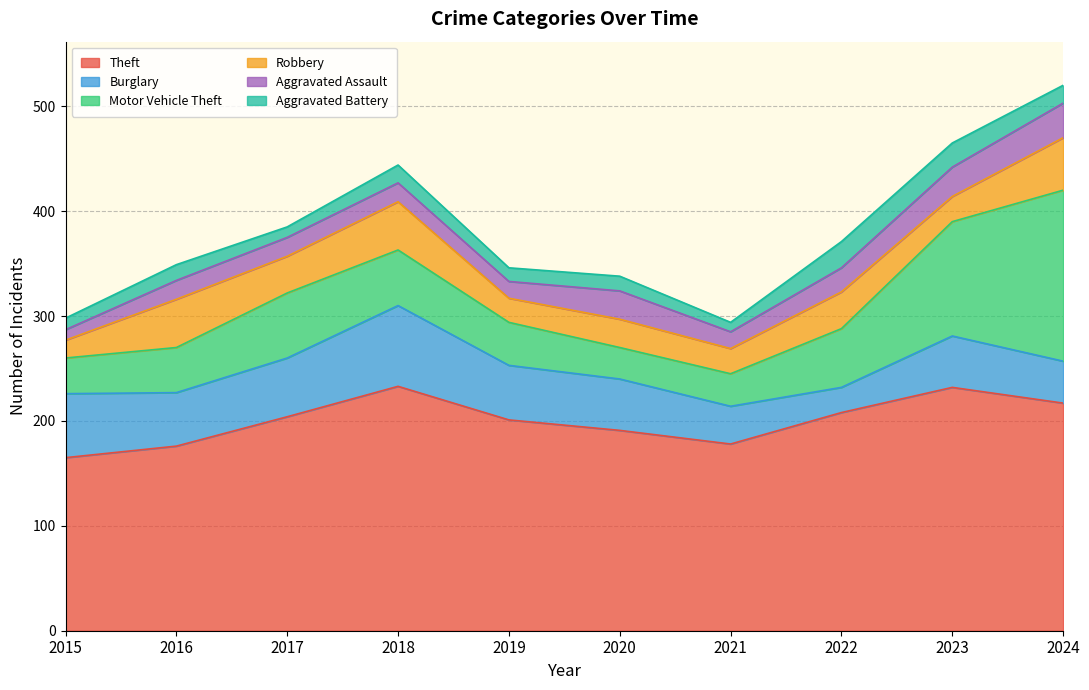

Which series has the widest spread of values?

Motor Vehicle Theft